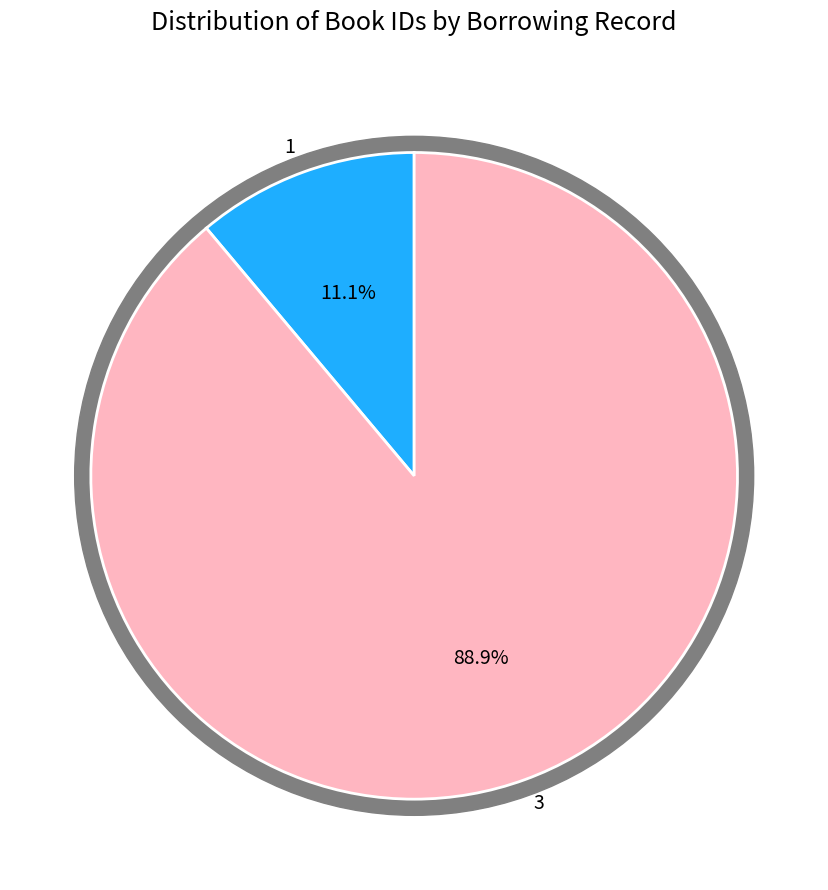

To the nearest percent, what is the difference between the largest and smallest slice percentages?

78%